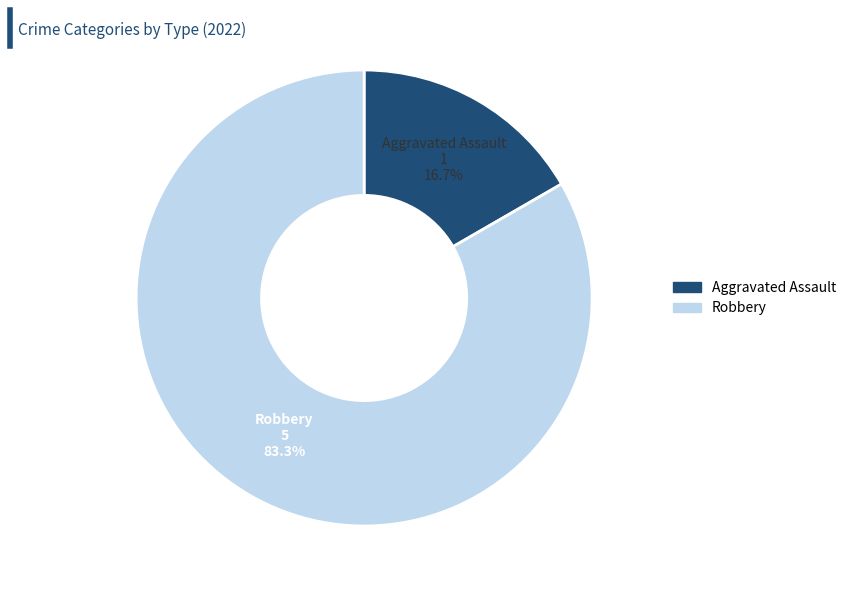

Is there any slice that represents more than half of the pie?

Yes